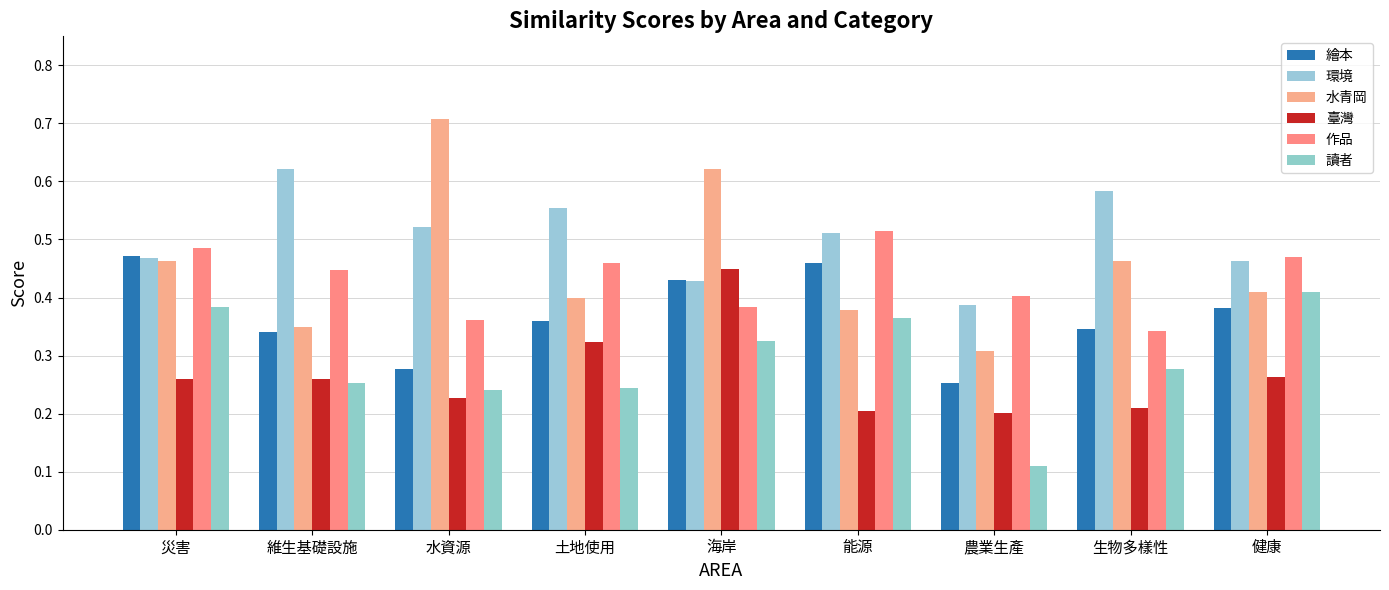

The value of 臺灣 at 健康 is 0.1. True or false?

False